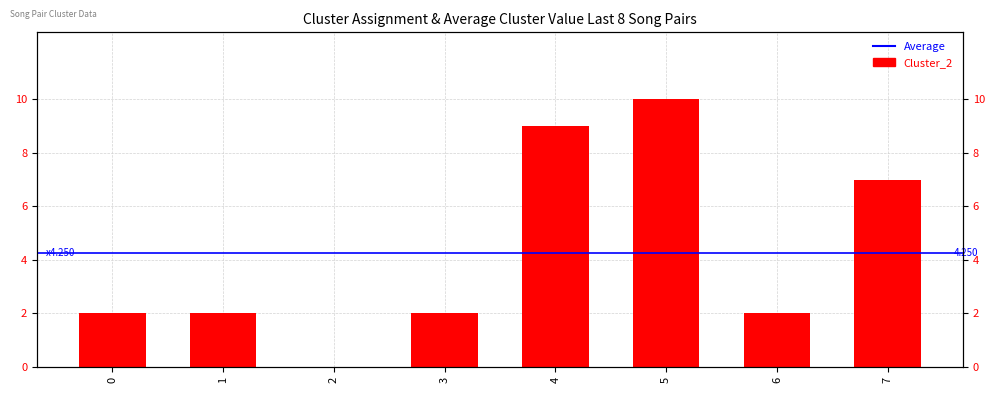

How many values are above zero?

7